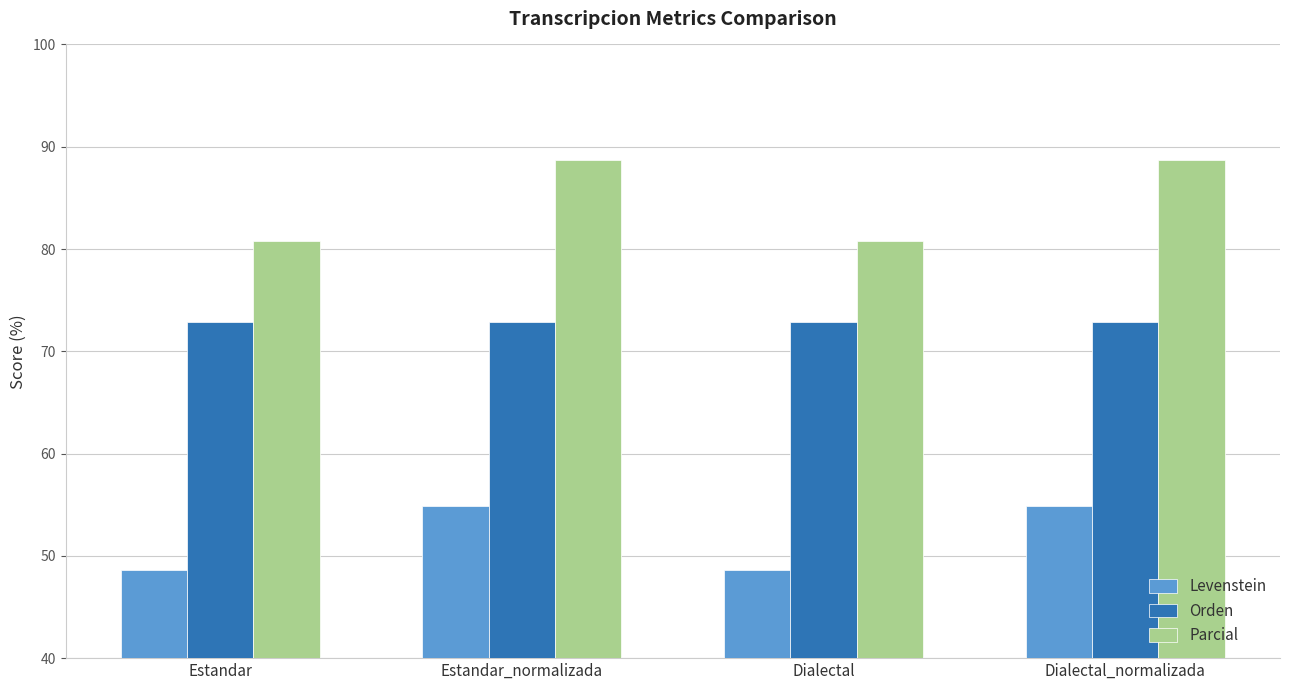

At which label does Levenstein first exceed 54?

Estandar_normalizada